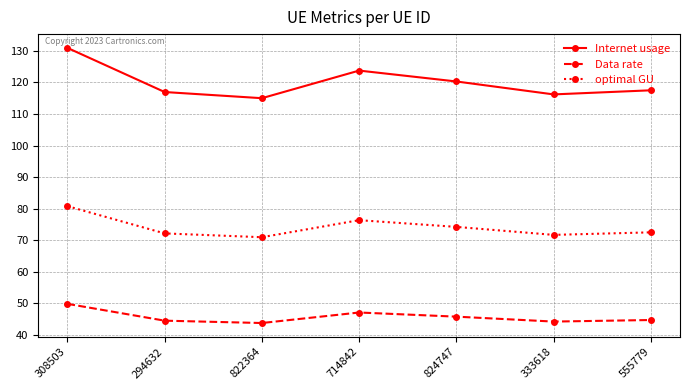

What is the spread (max minus min) of values at 555779?

72.7